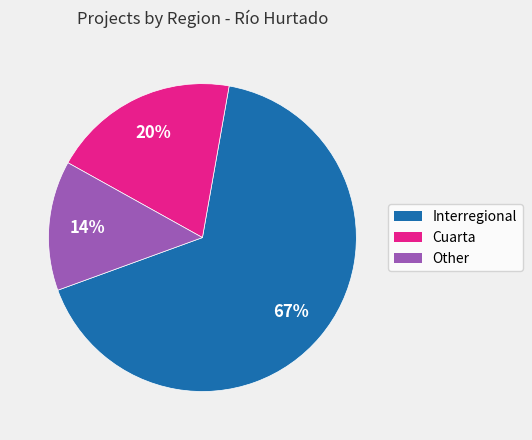

What percentage is the Cuarta slice, to the nearest percent?

20%